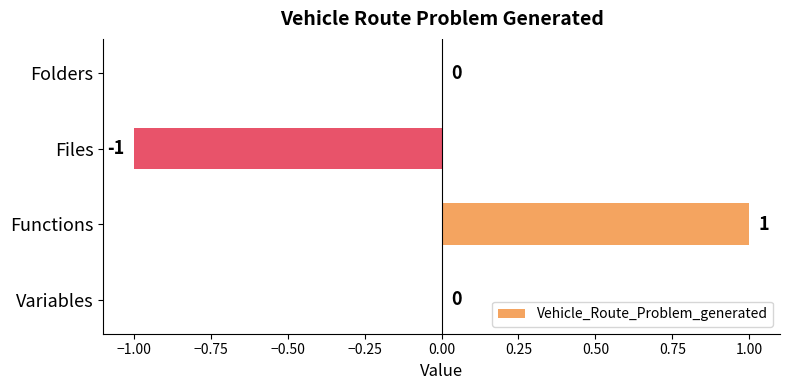

How many categories are shown in the chart?

4